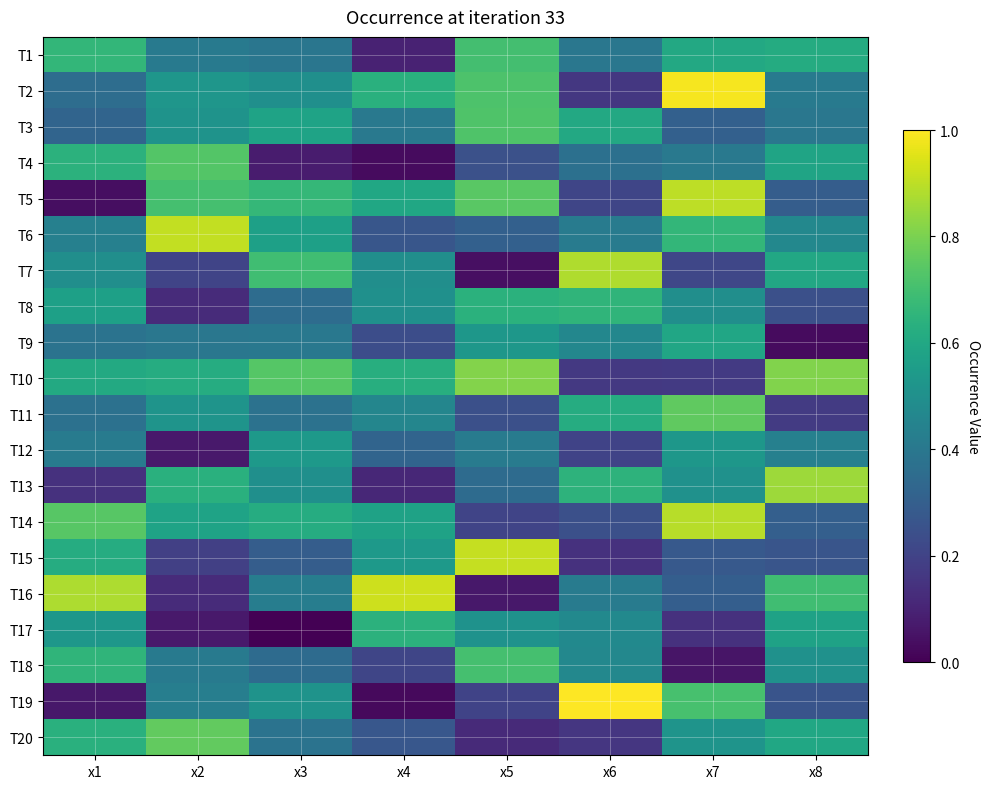

Which has a higher value, x1 or x2?

x1